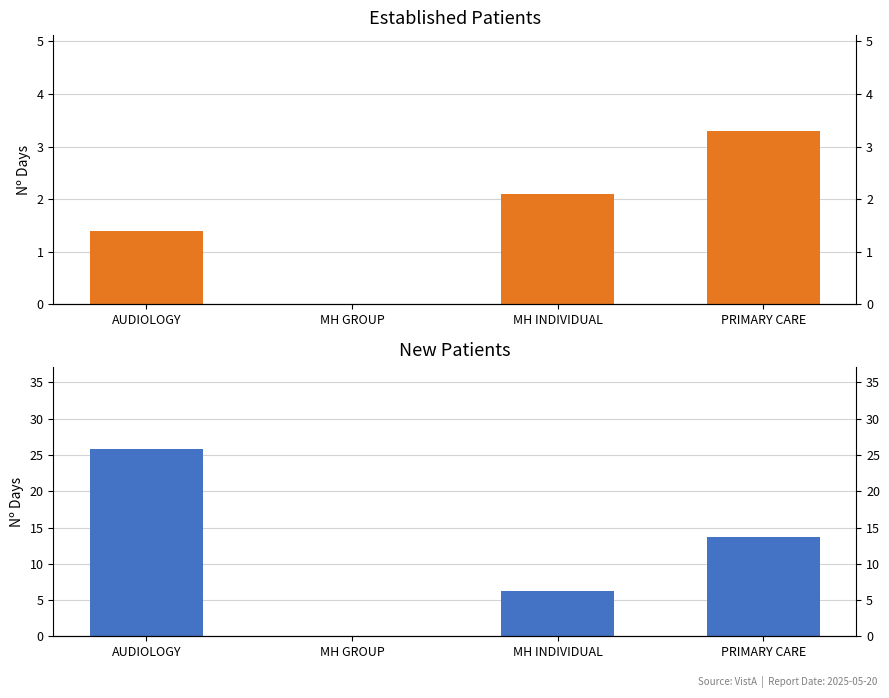

At MH GROUP, list the series in order from largest to smallest.

EstablishedPatients, NewPatients